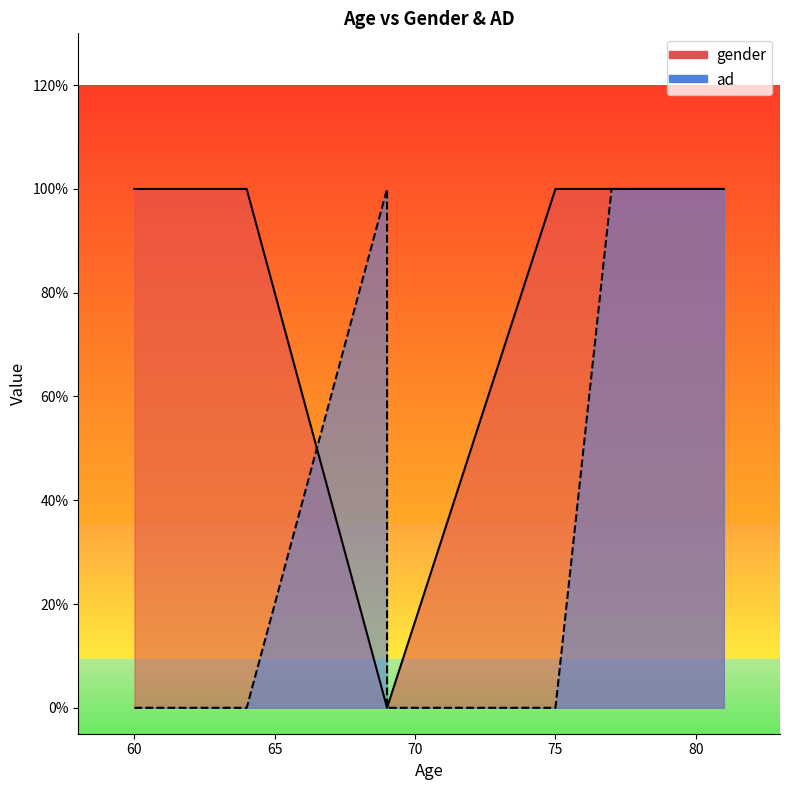

Read the gender value at 60.

1